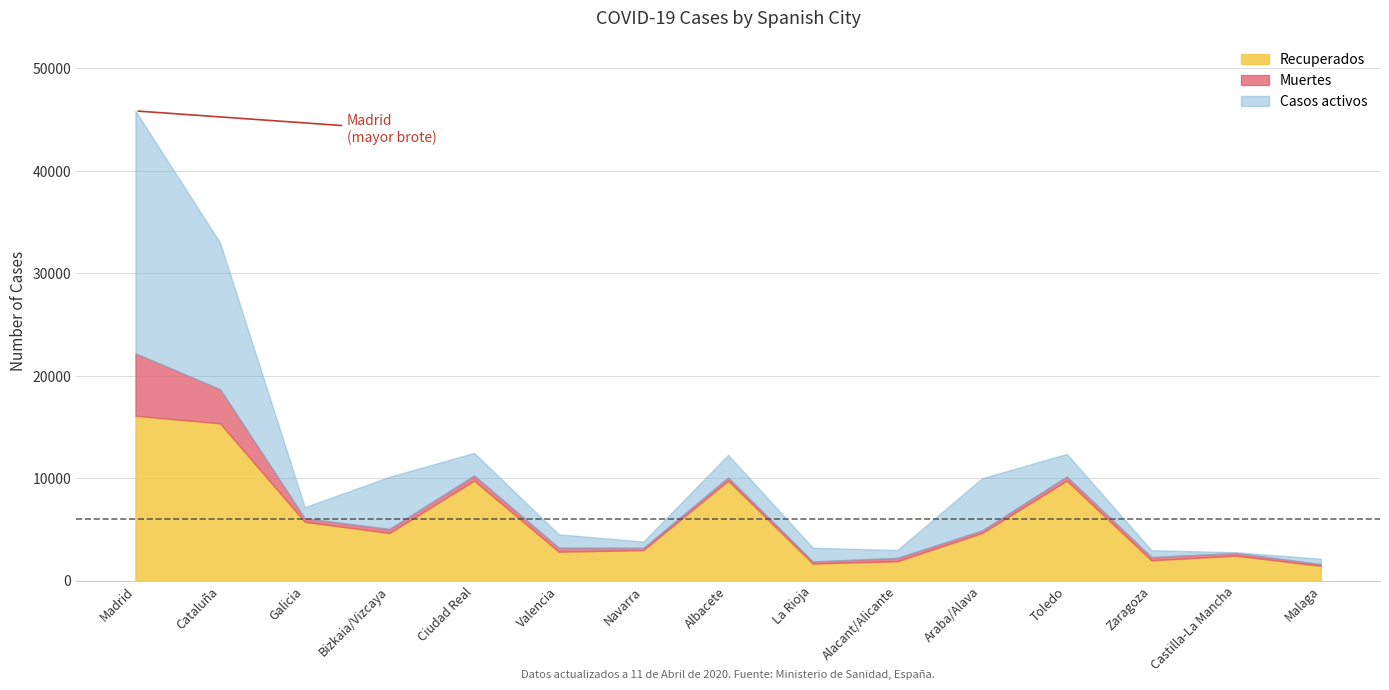

Where does the Casos activos series first go above 1337?

Madrid